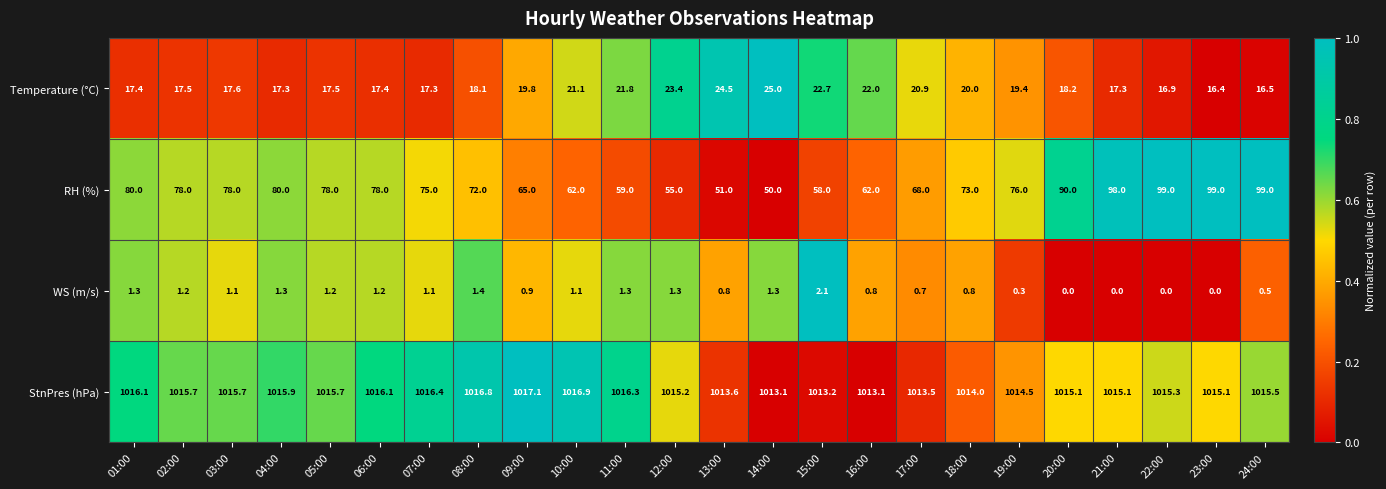

At 14:00, list the series in order from largest to smallest.

StnPres (hPa), RH (%), Temperature (°C), WS (m/s)